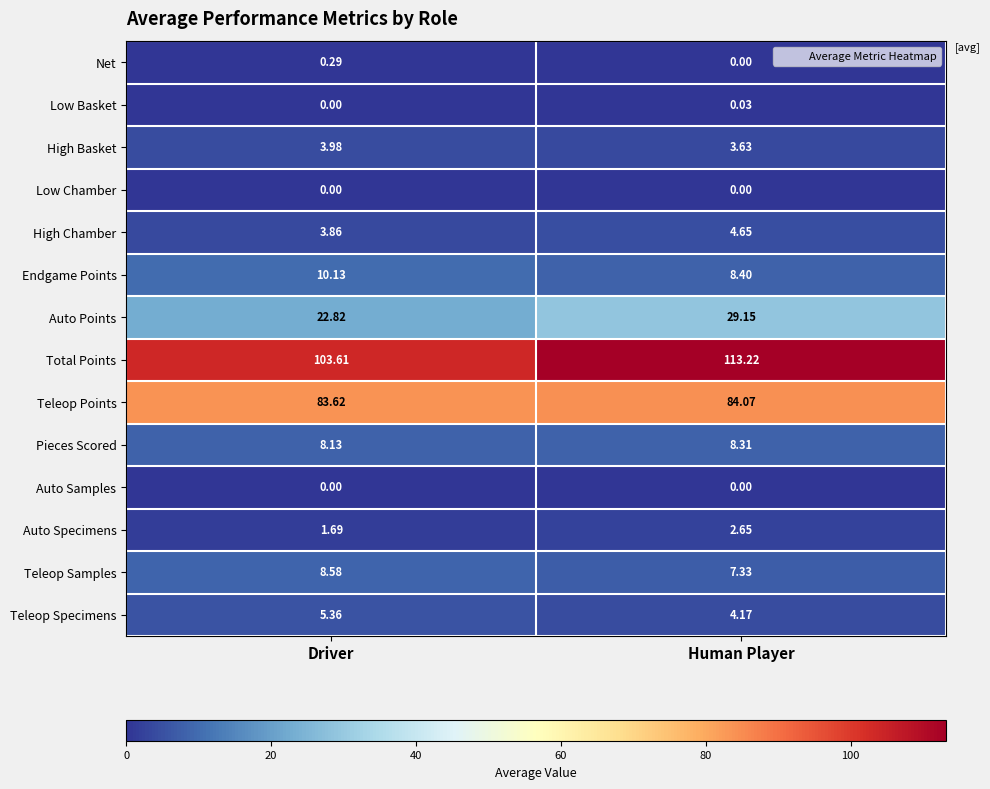

Rank the categories by High Chamber value from lowest to highest.

Driver, Human Player